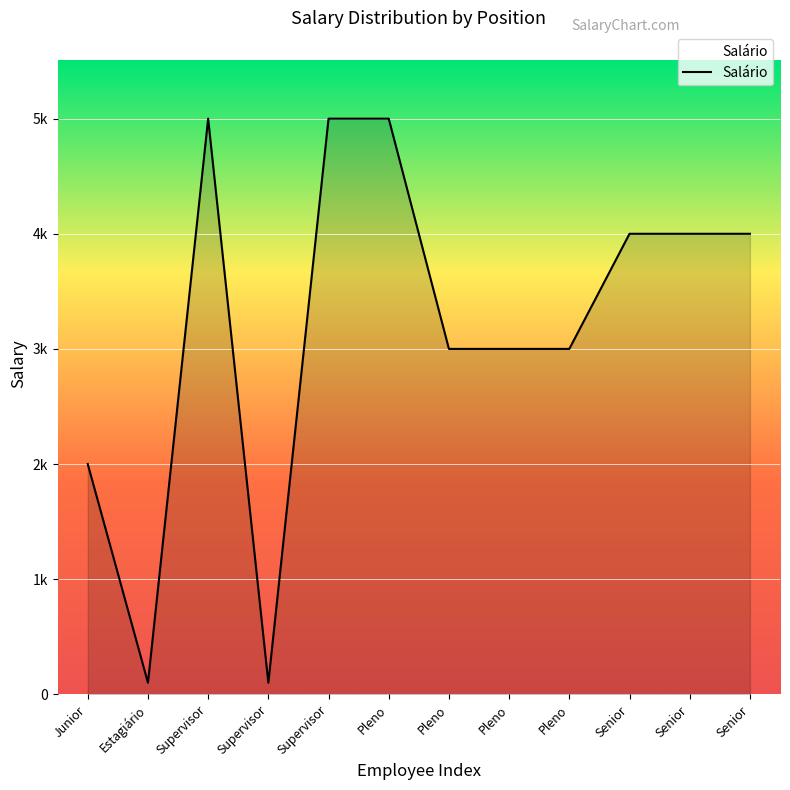

Is this an area chart (filled region under the line)?

Yes